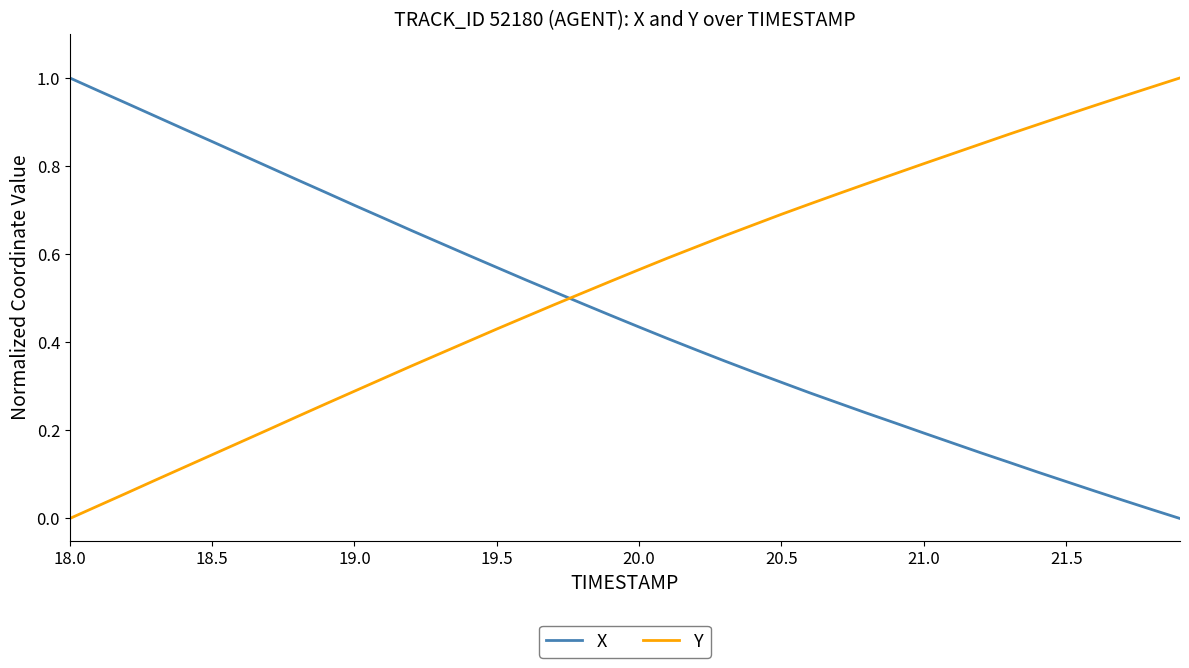

Rank the series by their average value, from lowest to highest.

X, Y